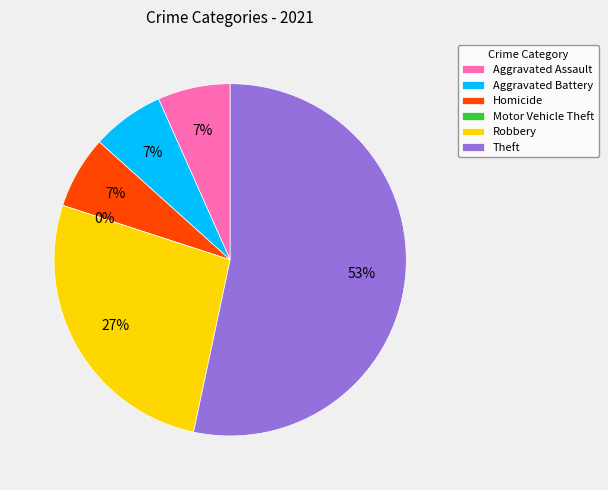

To the nearest percent, what portion does Homicide represent?

7%